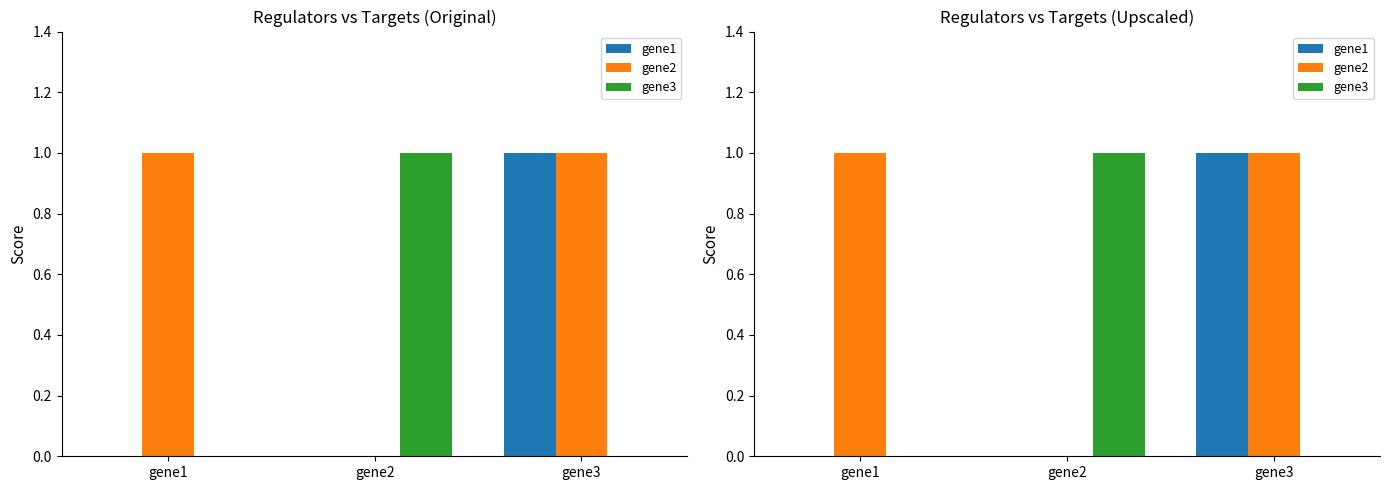

Count the number of data series in this chart.

3